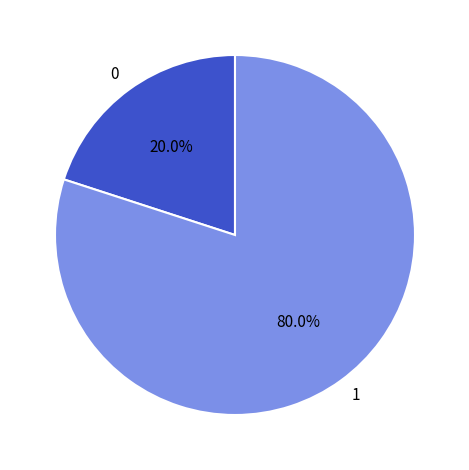

Rank the categories by value from lowest to highest.

0, 1